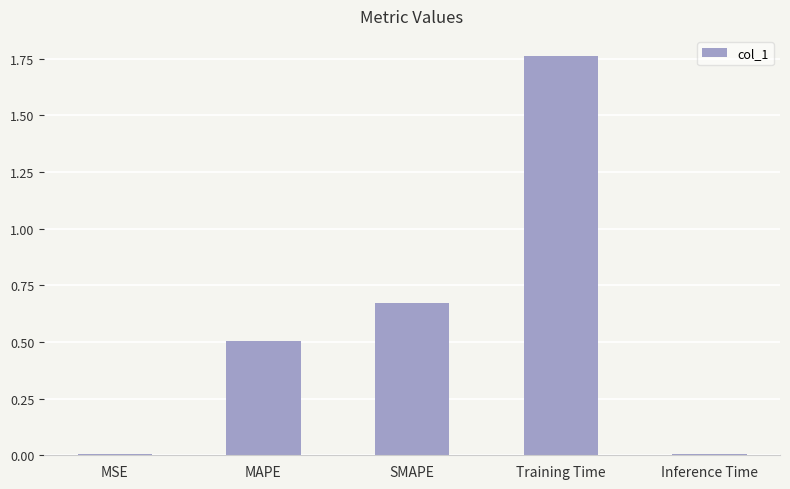

Read the value at MAPE.

0.5